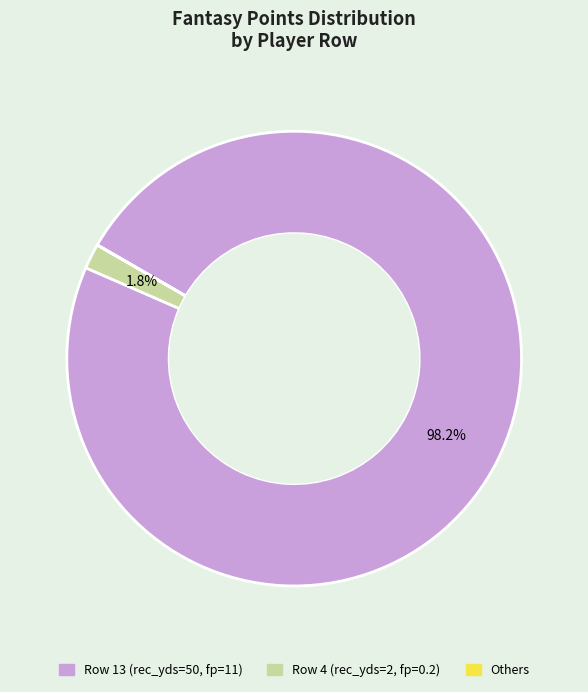

Does any single category account for the majority?

Yes